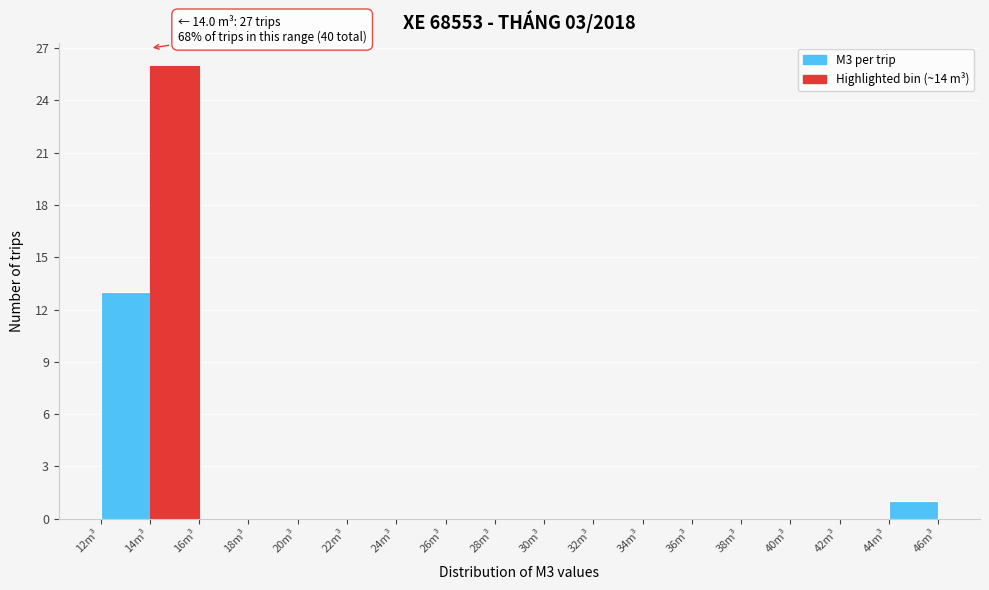

Over which range of the x-axis is the bar tallest?

14 to 16